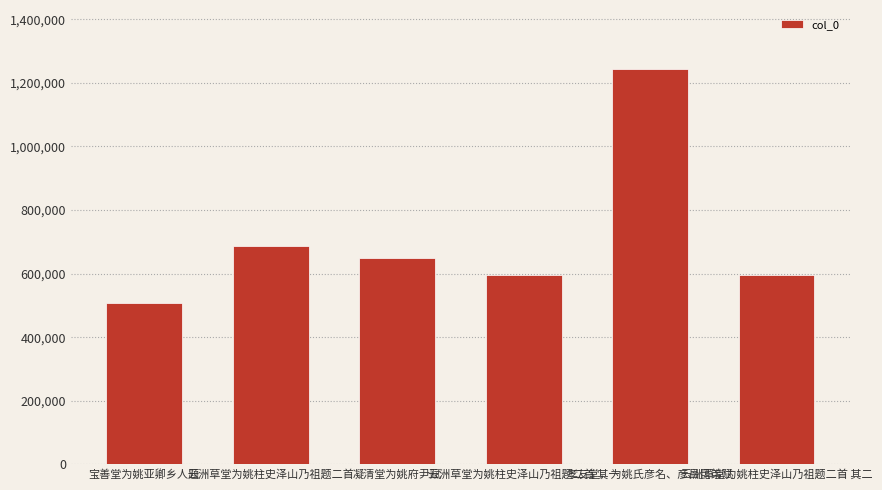

What position from the left is 云洲草堂为姚柱史泽山乃祖题二首 其一?

4